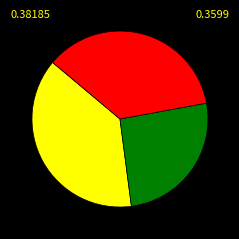

Is there any slice that represents more than half of the pie?

No